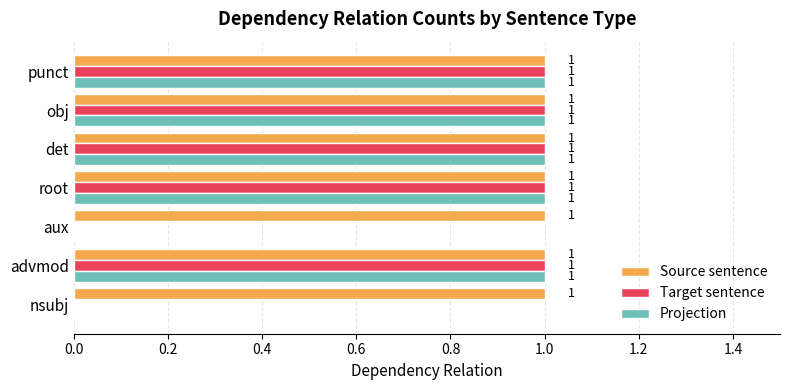

What is the sum of all Target sentence values?

5